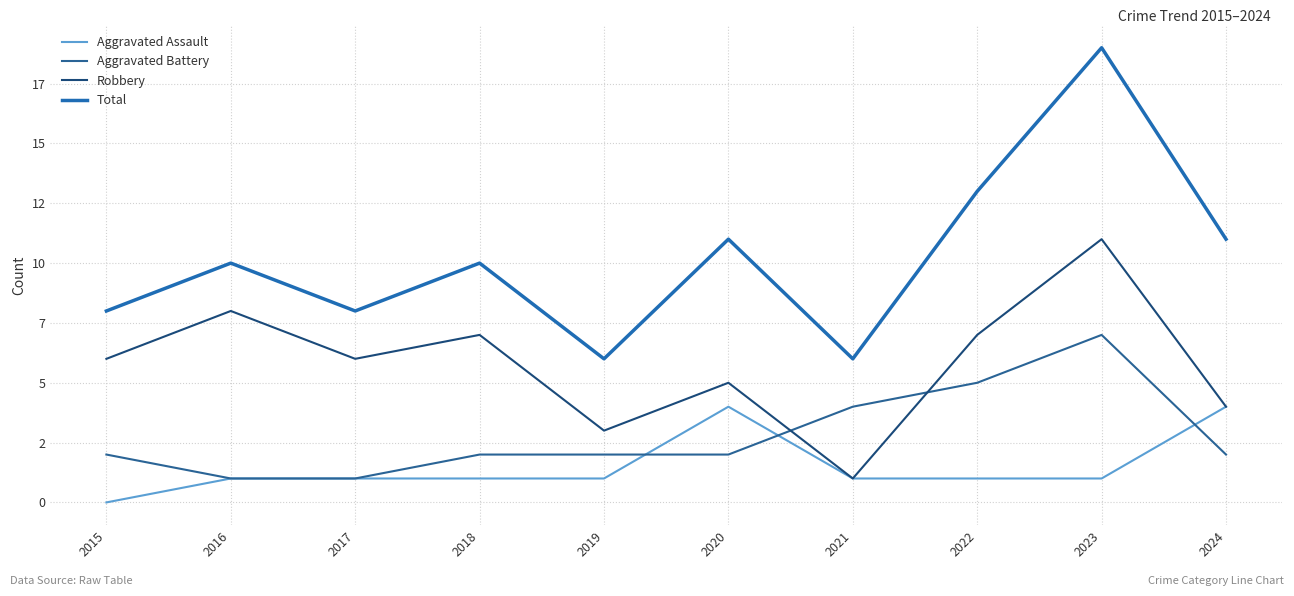

Which category has the highest value in the Aggravated Battery series?

2023